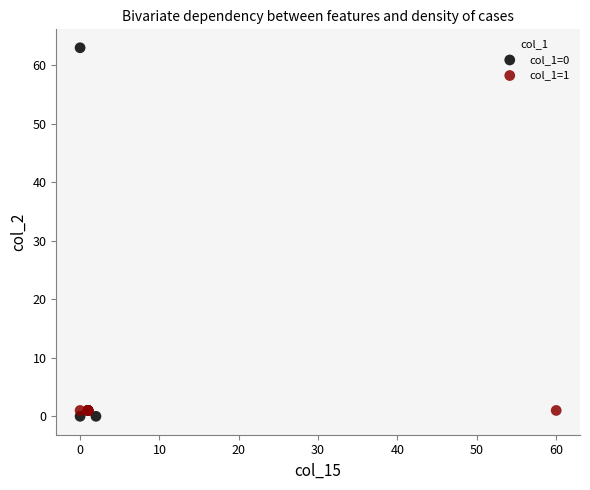

What are all the series names shown in the legend?

col_1=0, col_1=1